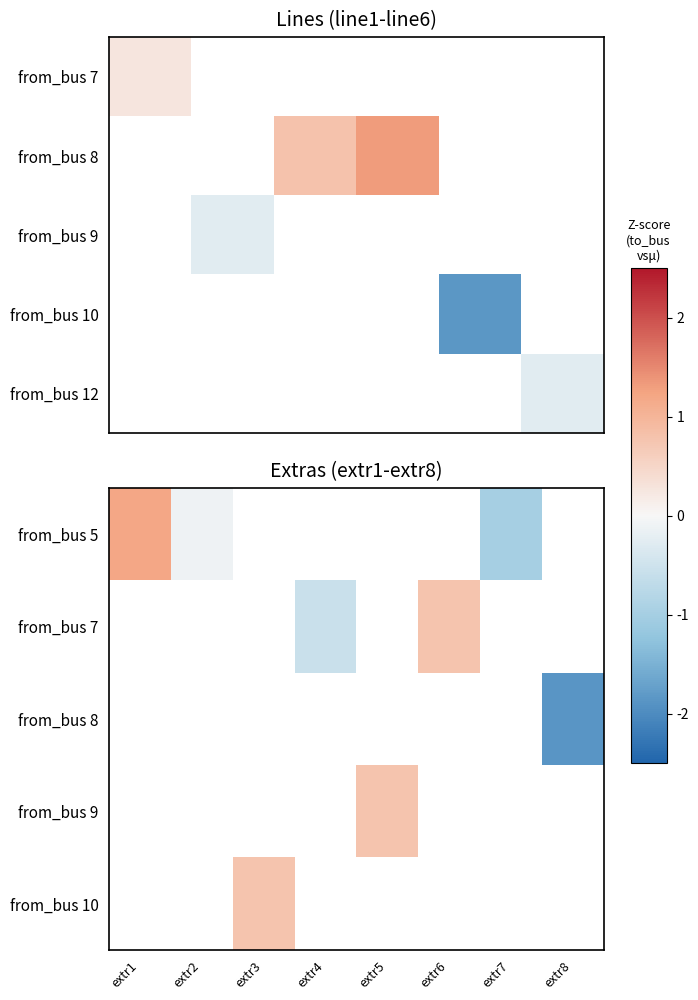

What is the smallest value displayed?

-1.9